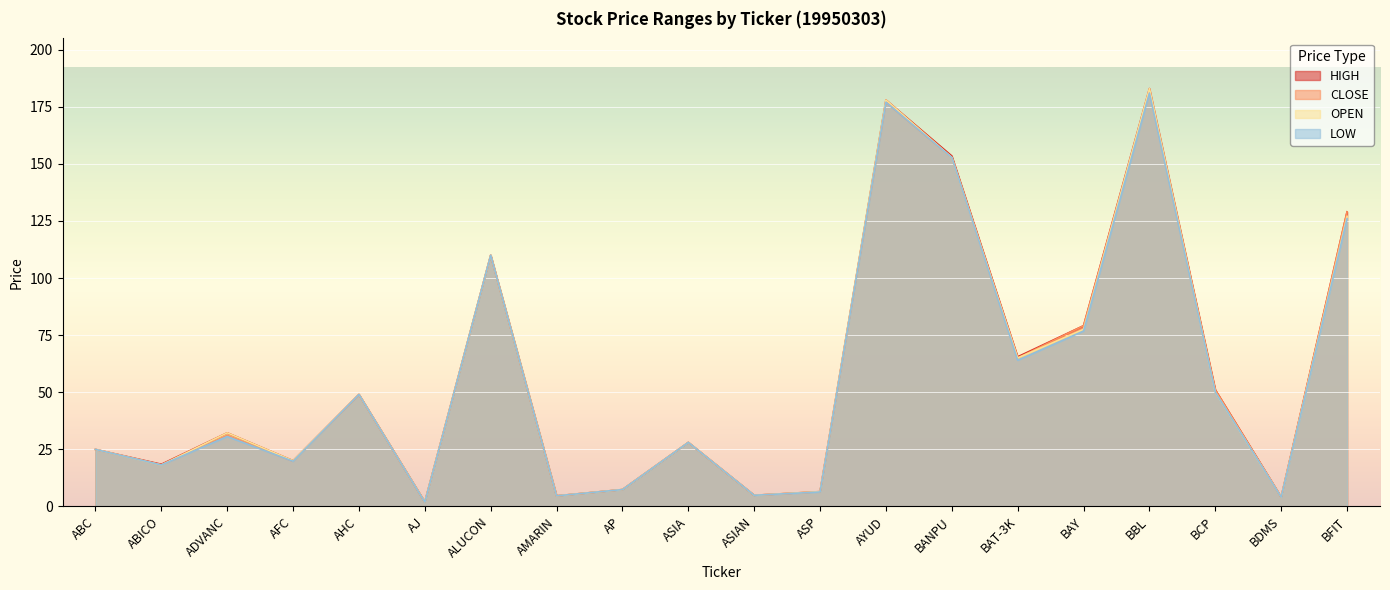

True or false: CLOSE and HIGH intersect in this chart.

False